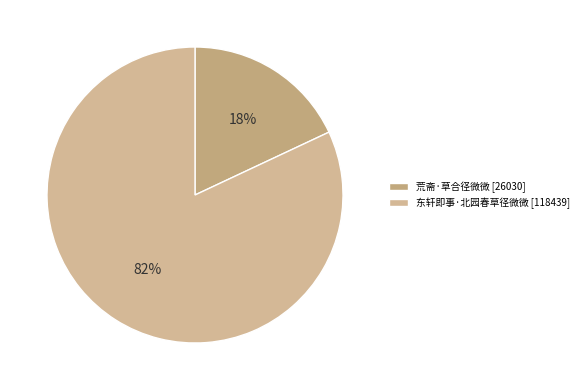

What percentage is NOT represented by 东轩即事·北园春草径微微?

18.0%